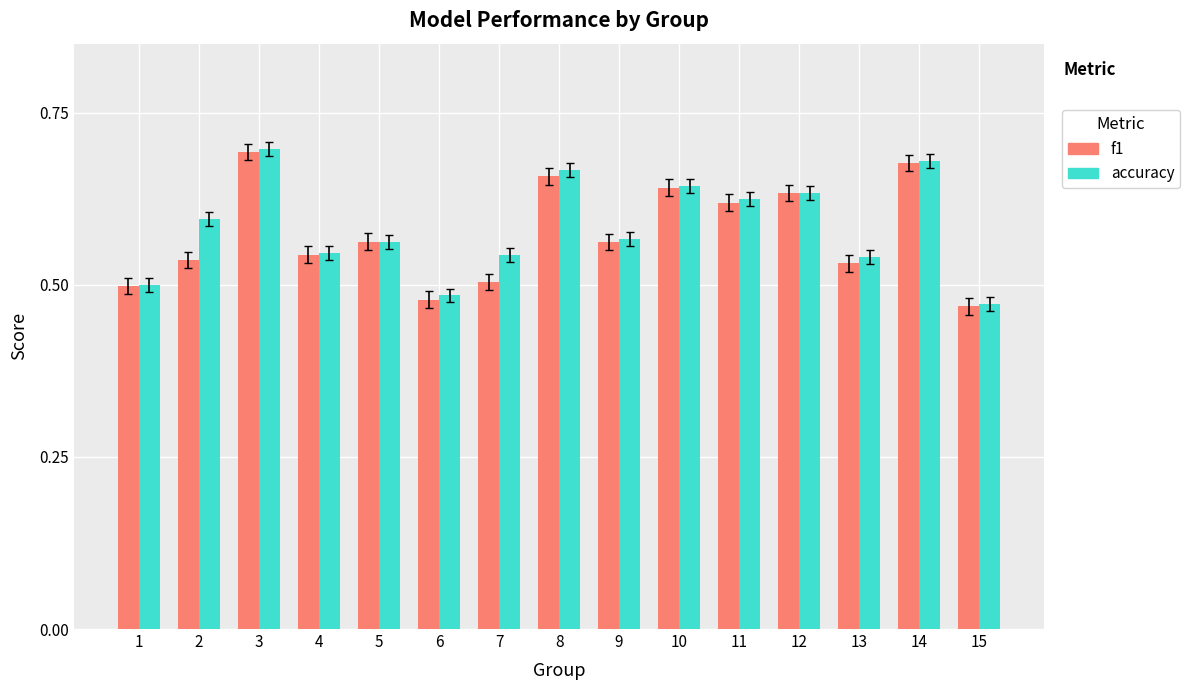

Is the value of f1 at 1 greater than the value of accuracy at 5?

No